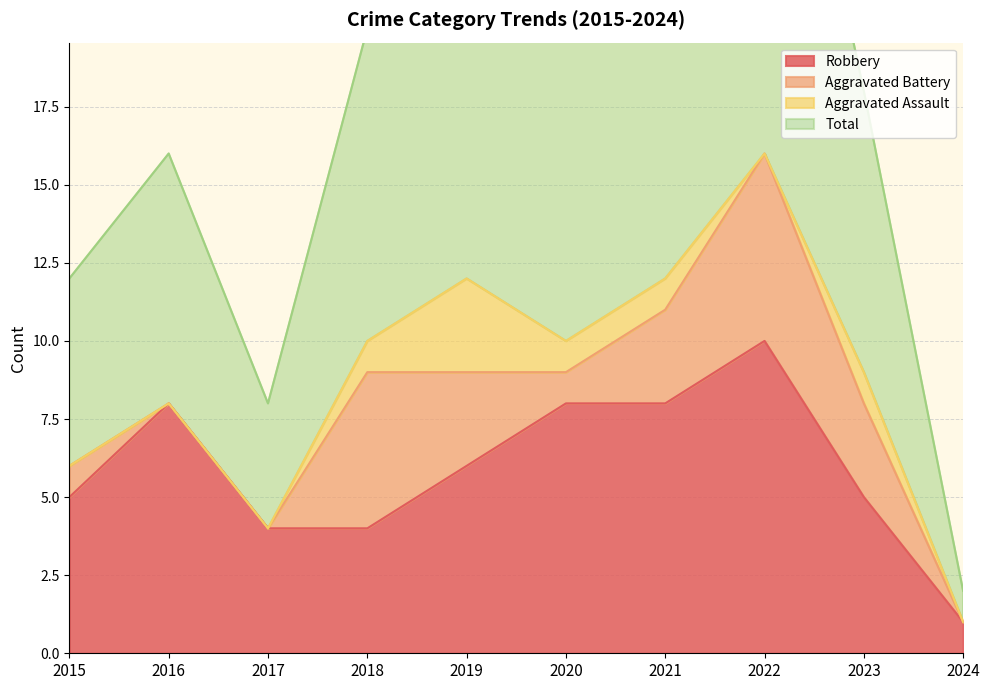

Which category has the lowest value in the Robbery series?

2024